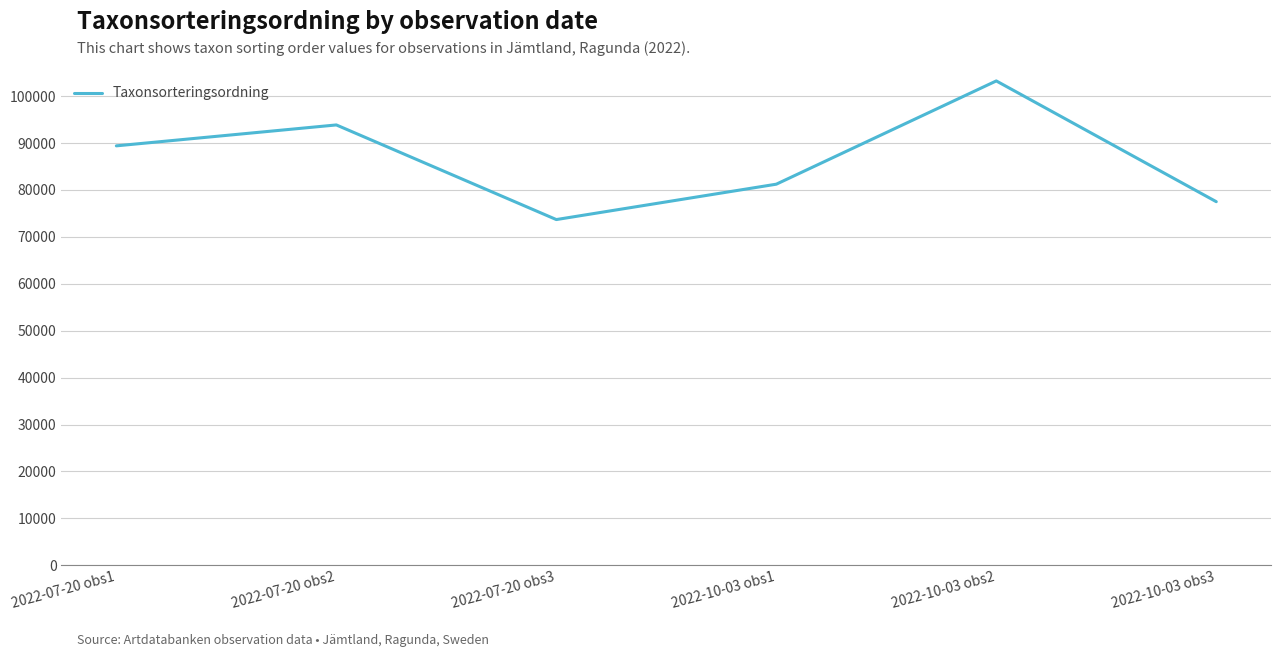

How many interior local valleys (lower than both neighbors) does the data have?

1